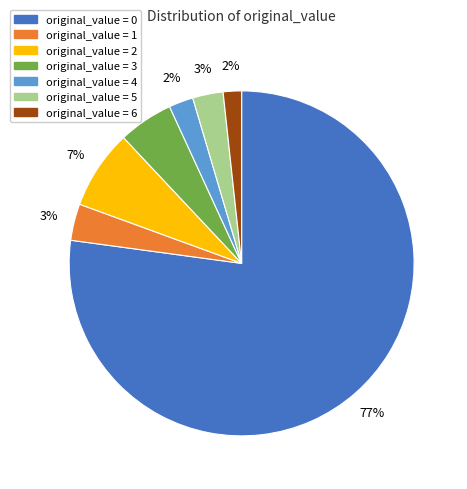

To the nearest percent, what is the average slice percentage?

14%